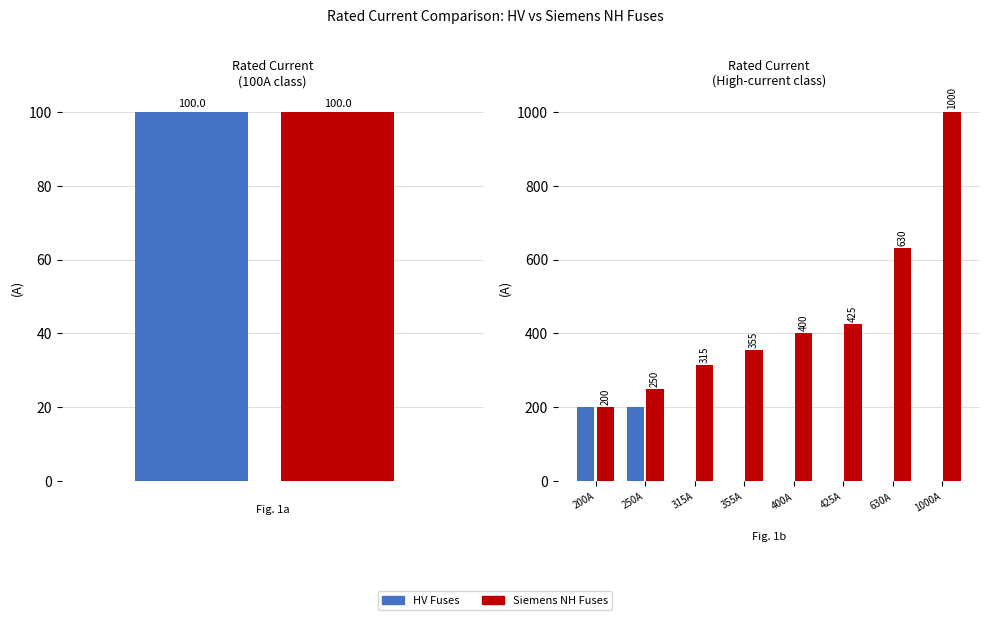

What is the difference between the maximum and minimum values in the HV Fuses series?

200